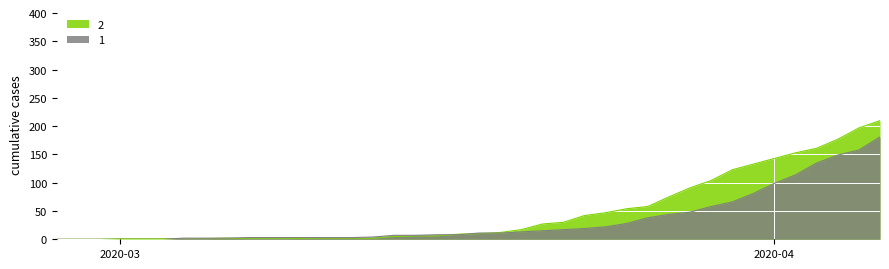

Rank the series by their maximum value, from highest to lowest.

2, 1